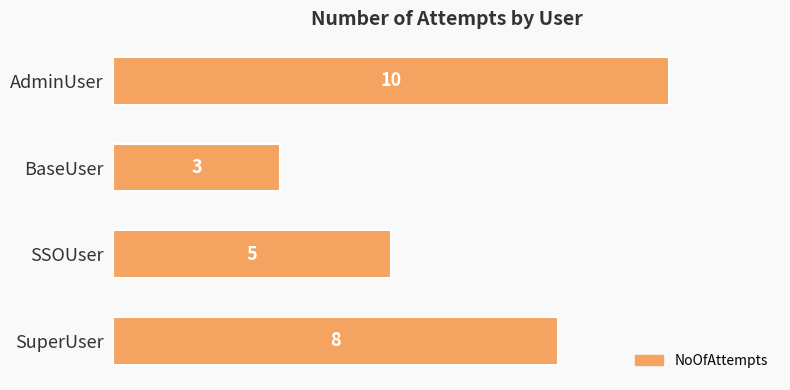

Rank the categories by value from lowest to highest.

BaseUser, SSOUser, SuperUser, AdminUser